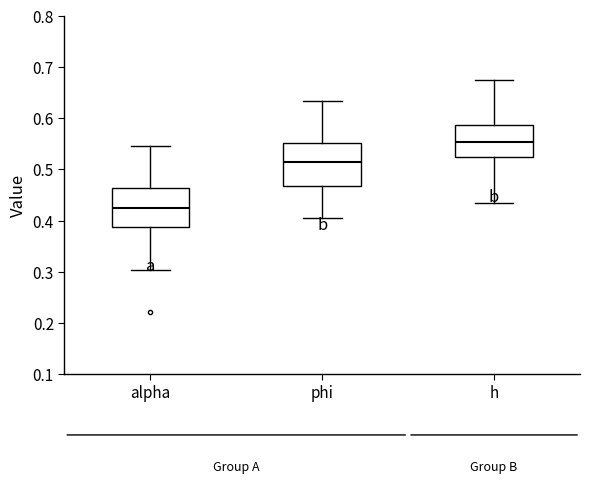

Reading left to right, read every box against the y-axis: the position of its median line, the range the box covers, and the ends of its whiskers. The values are not printed on the chart, so give them approximately, as read against the axis.

alpha: median 0.43, box 0.39 to 0.46, whiskers 0.30 to 0.55
phi: median 0.51, box 0.47 to 0.55, whiskers 0.41 to 0.63
h: median 0.55, box 0.52 to 0.59, whiskers 0.43 to 0.67